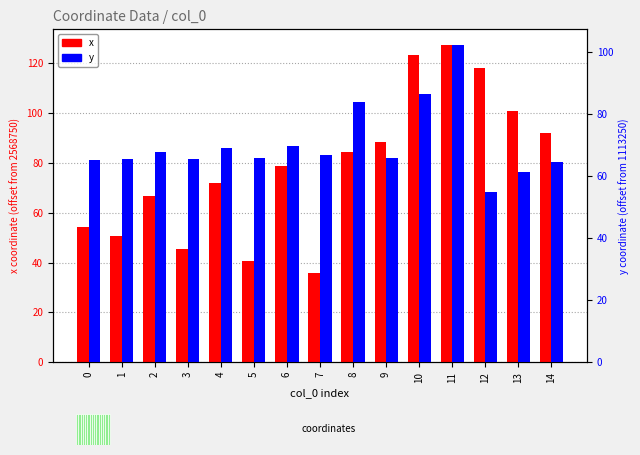

Which series has the largest total across all categories?

x